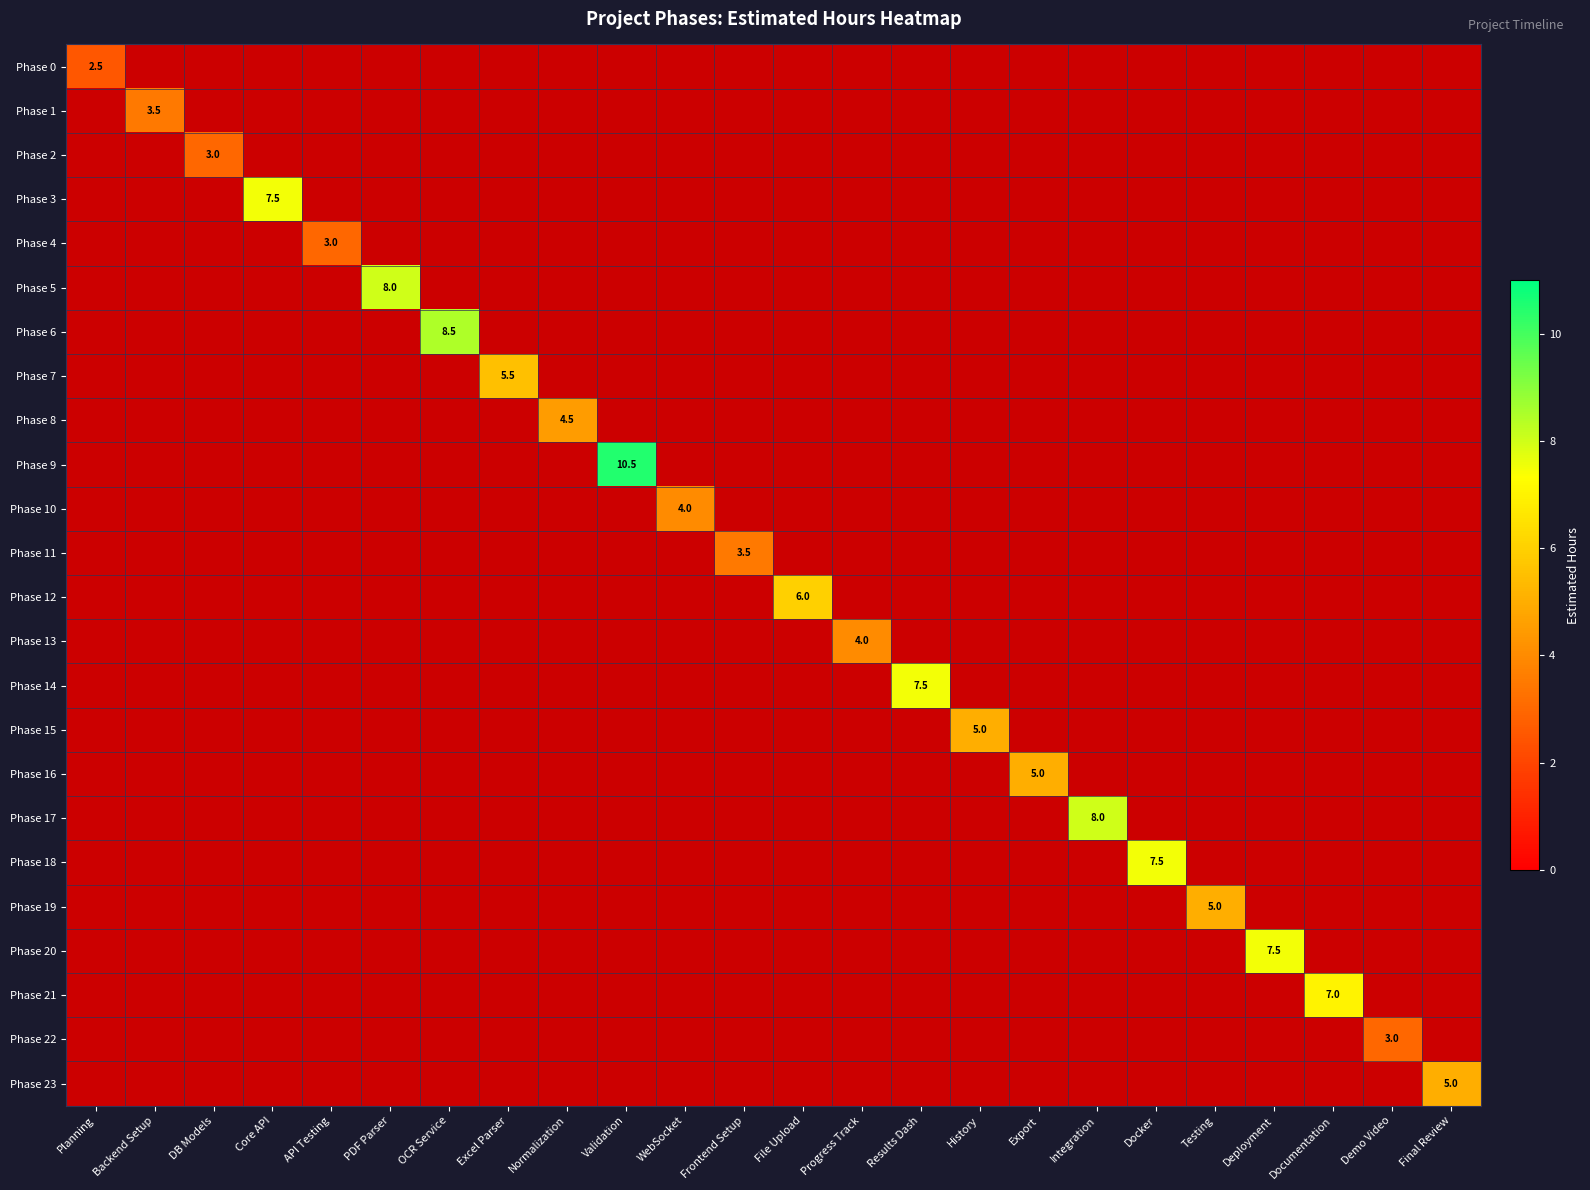

True or false: Phase 5 has a value of -5.1 at Deployment.

False